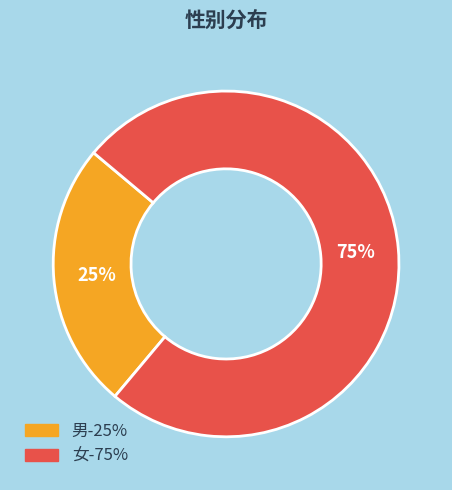

Which has a higher value, 女 or 男?

女